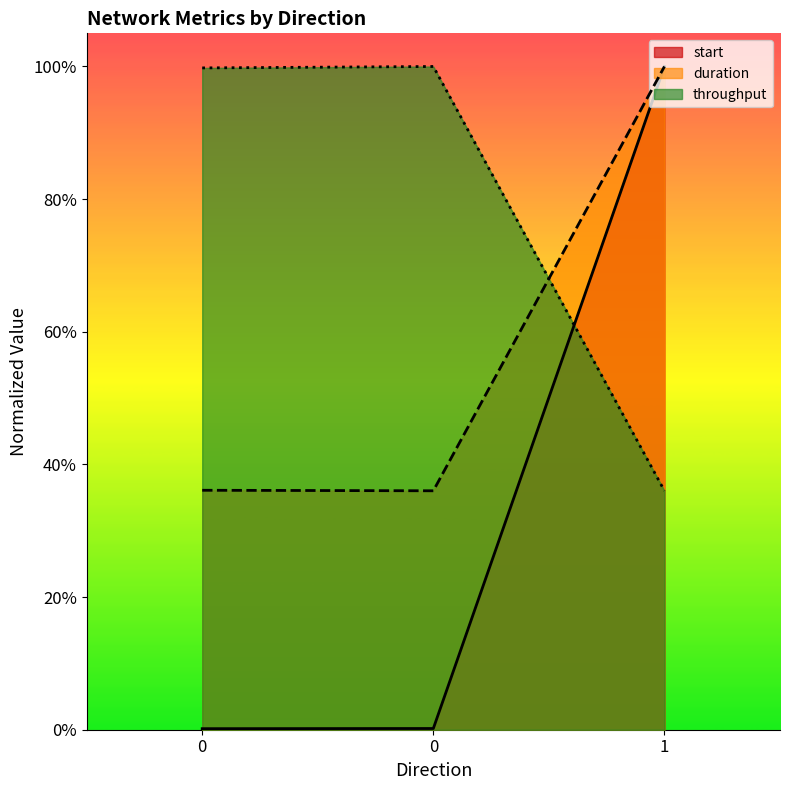

Between 0 and 1, which series saw the biggest shift?

start